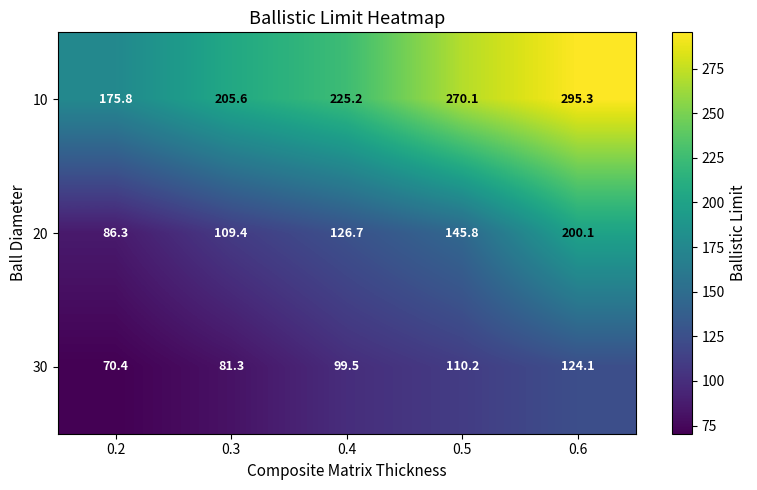

Which series has the largest range (max minus min)?

10